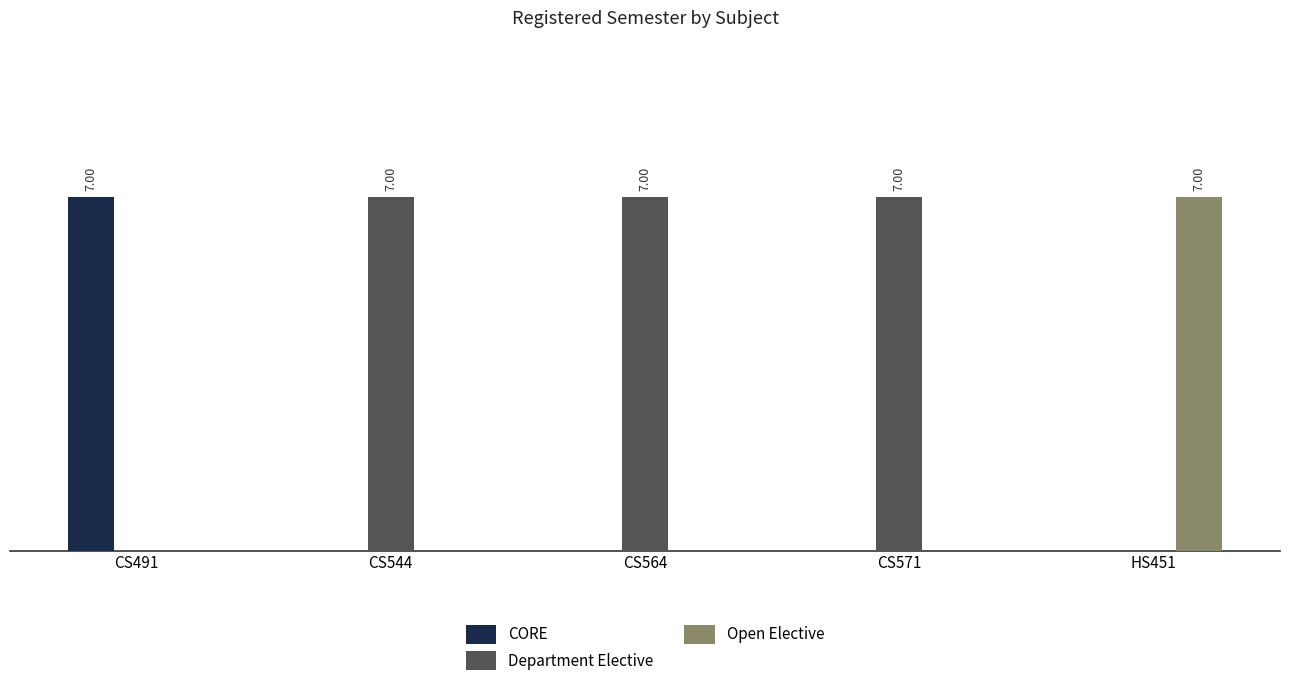

What are all the series names shown in the legend?

CORE, Department Elective, Open Elective